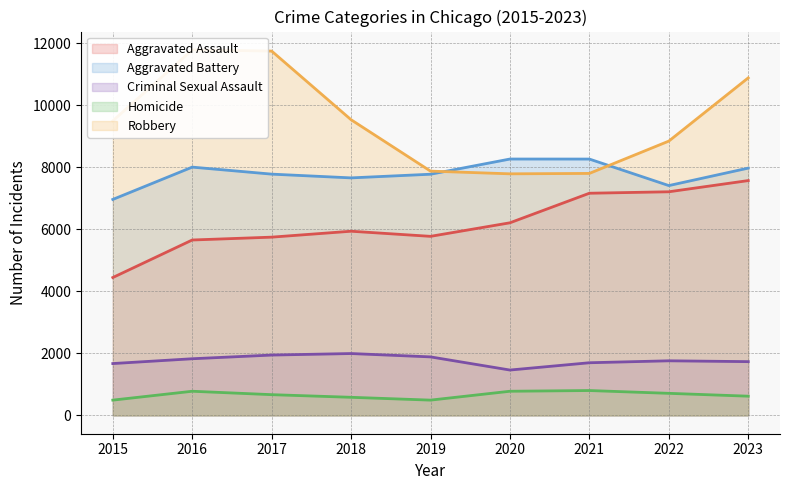

Which series has the largest total across all categories?

Robbery